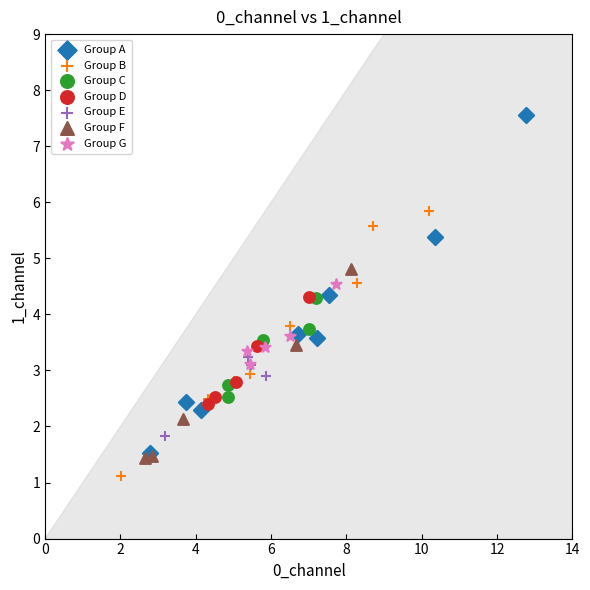

Which series has the largest Y range (max minus min)?

Group A